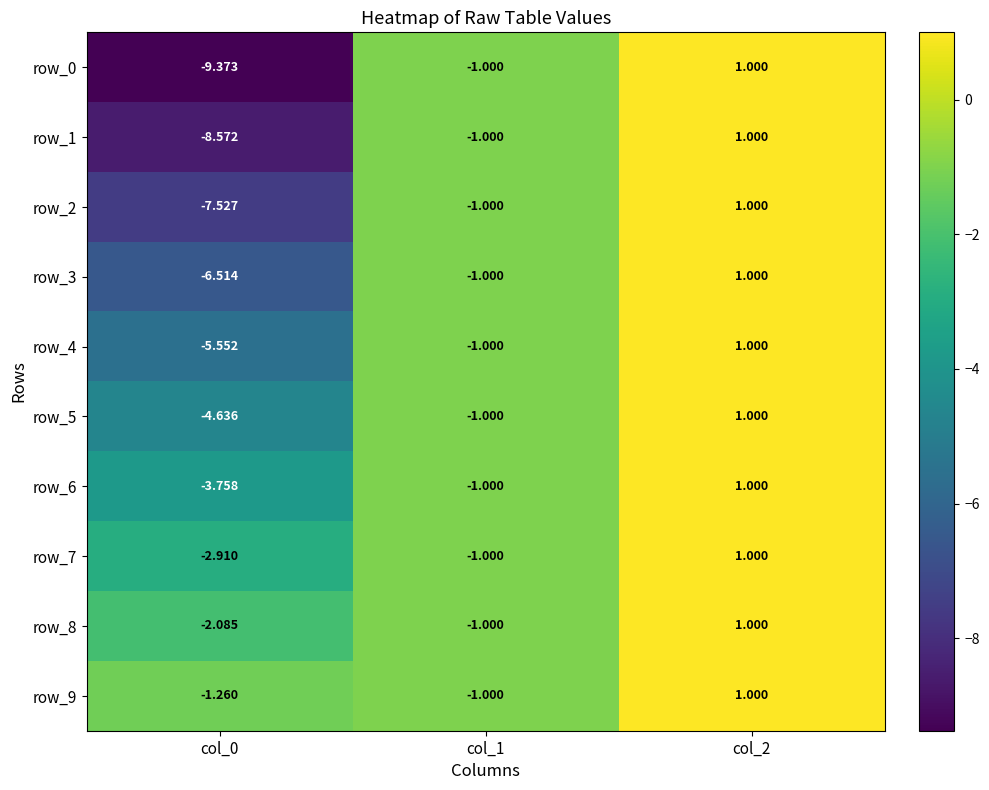

What is the difference between the maximum and minimum values in the row_6 series?

4.8